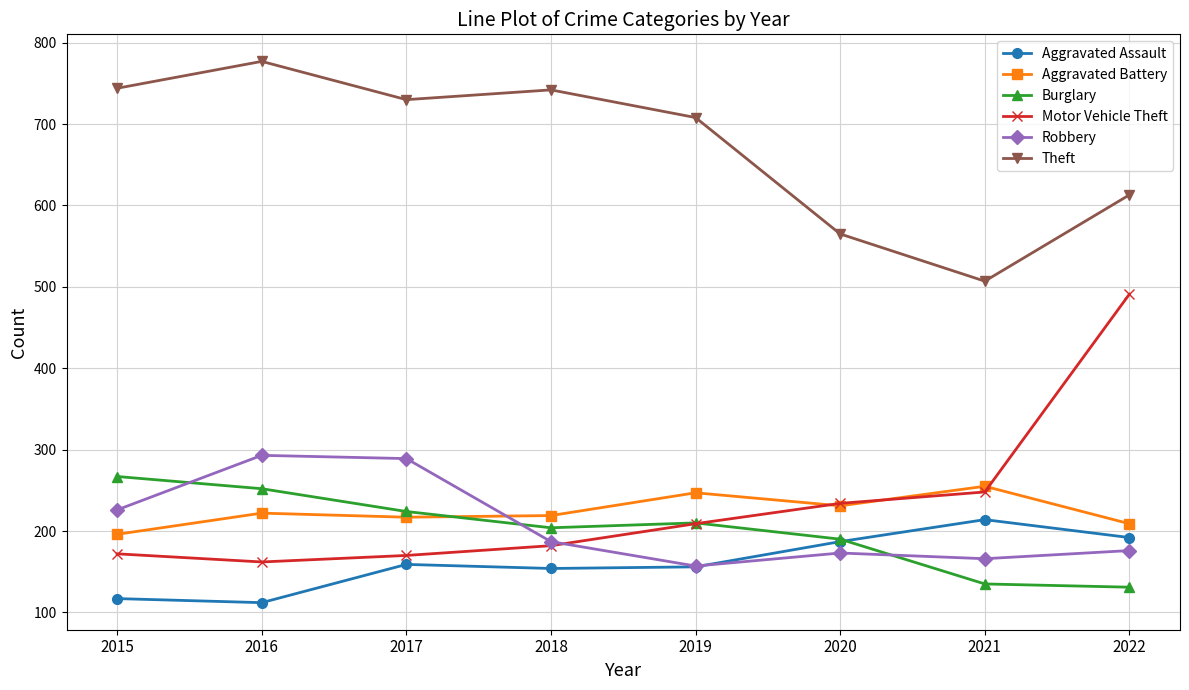

At how many categories does at least one series exceed 618?

5